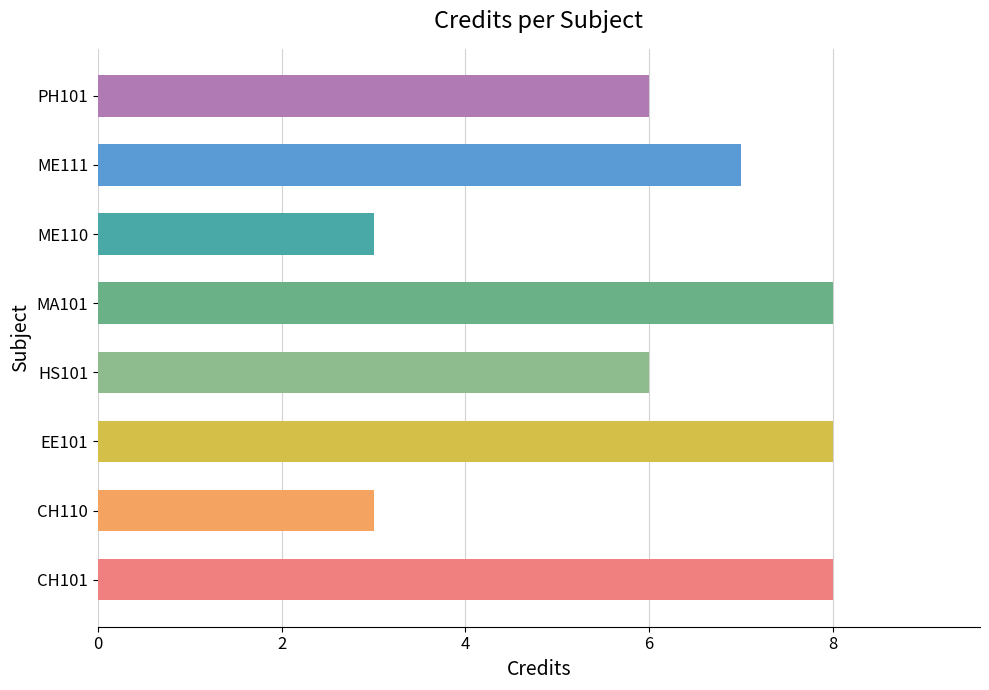

Does the chart contain any negative values?

No